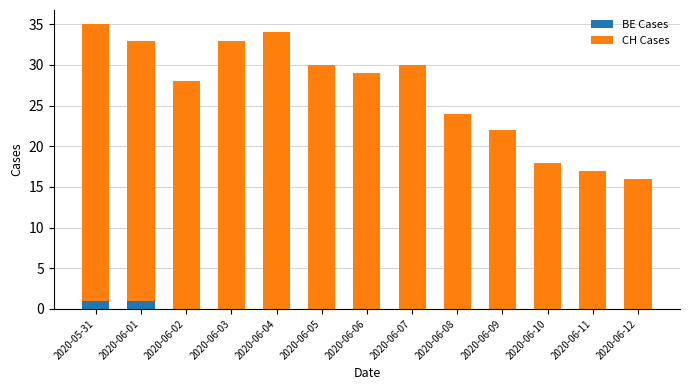

What is the total value across all series at 2020-06-06?

29